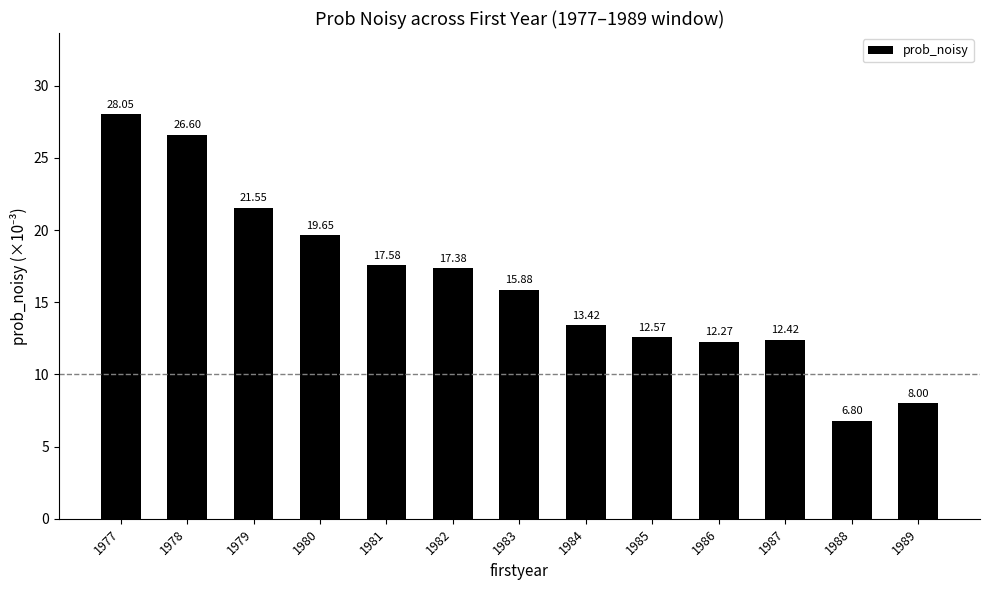

At which category does the chart reach its peak across all series?

1977